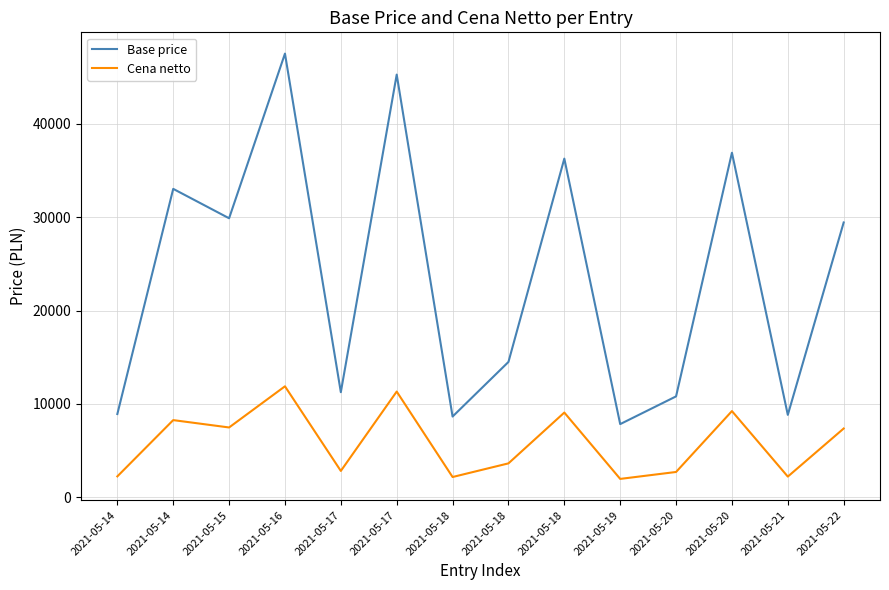

At how many categories does at least one series exceed 35629?

4